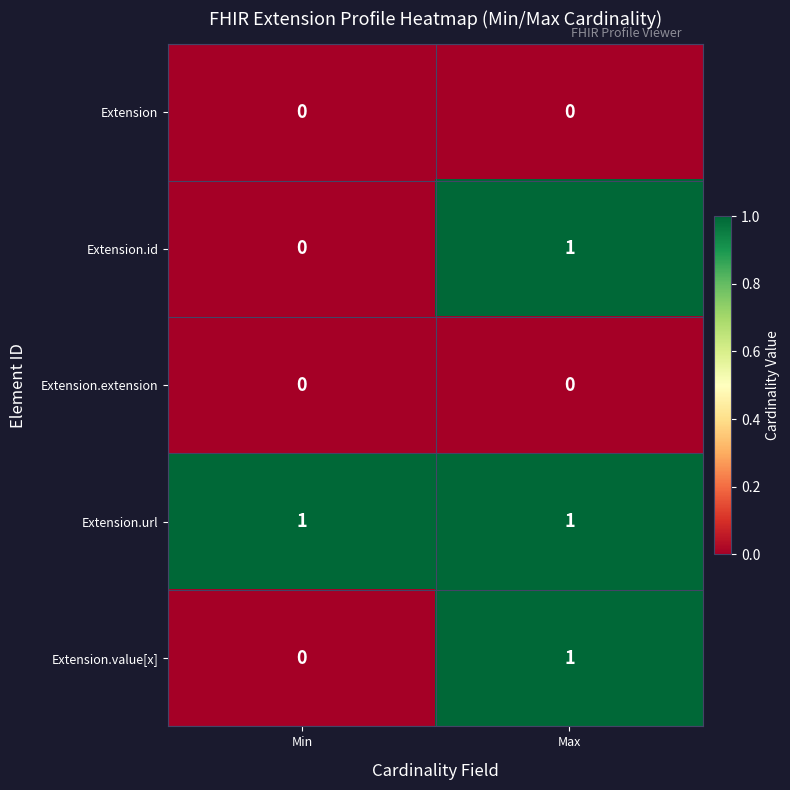

Reading right to left, extract all data points from this chart.

Extension: 0	0
Extension.id: 1	0
Extension.extension: 0	0
Extension.url: 1	1
Extension.value[x]: 1	0